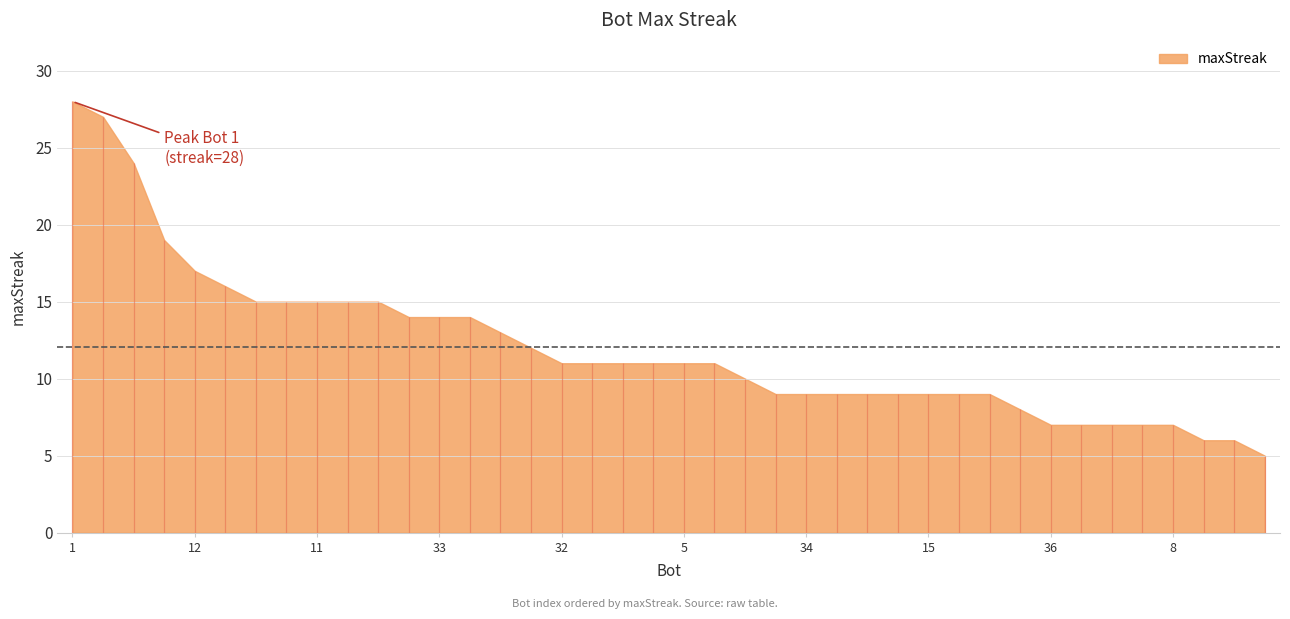

Reading left to right, list all the values displayed in this chart.

28	27	24	19	17	16	15	15	15	15	15	14	14	14	13	12	11	11	11	11	11	11	10	9	9	9	9	9	9	9	9	8	7	7	7	7	7	6	6	5